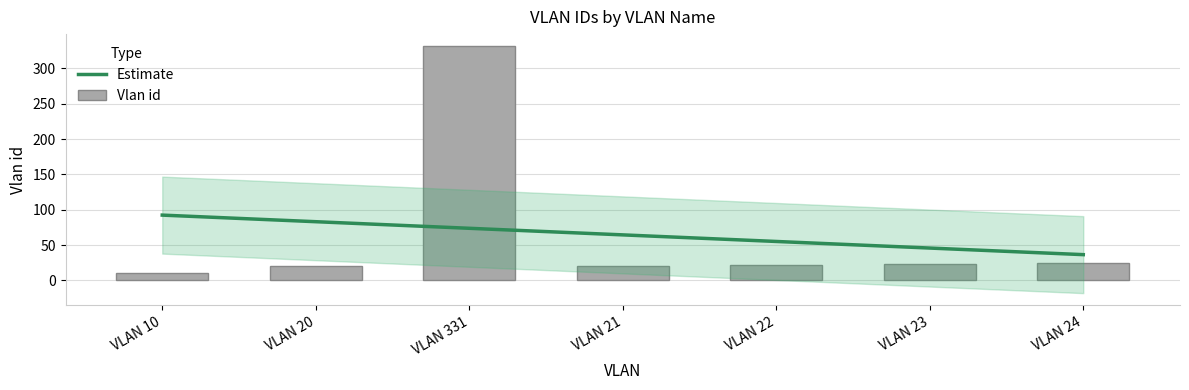

Which series changed the most between VLAN 331 and VLAN 23?

Vlan id